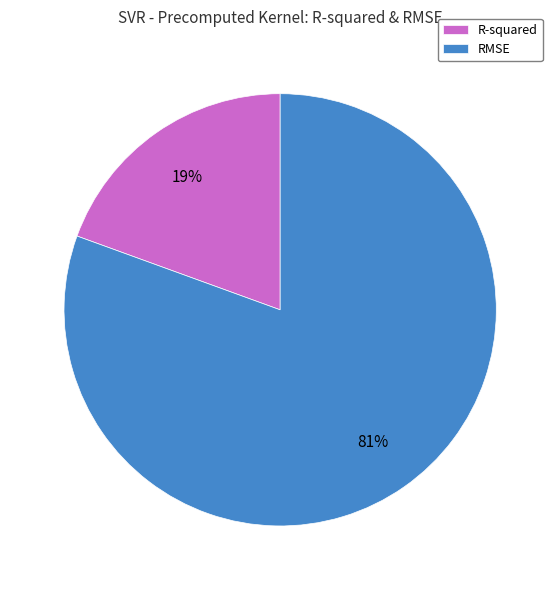

Rank the categories by value from highest to lowest.

RMSE, R-squared